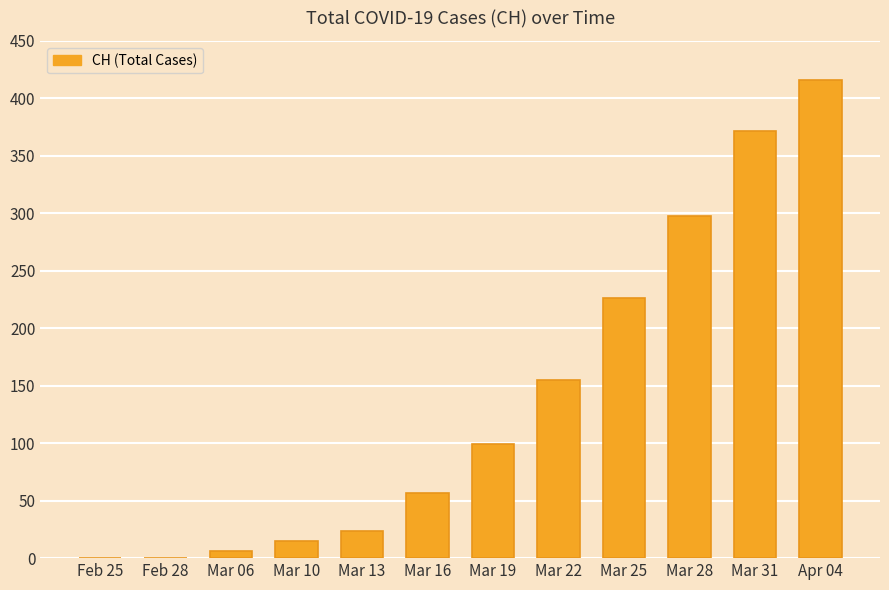

What is the sum of all values?

1668